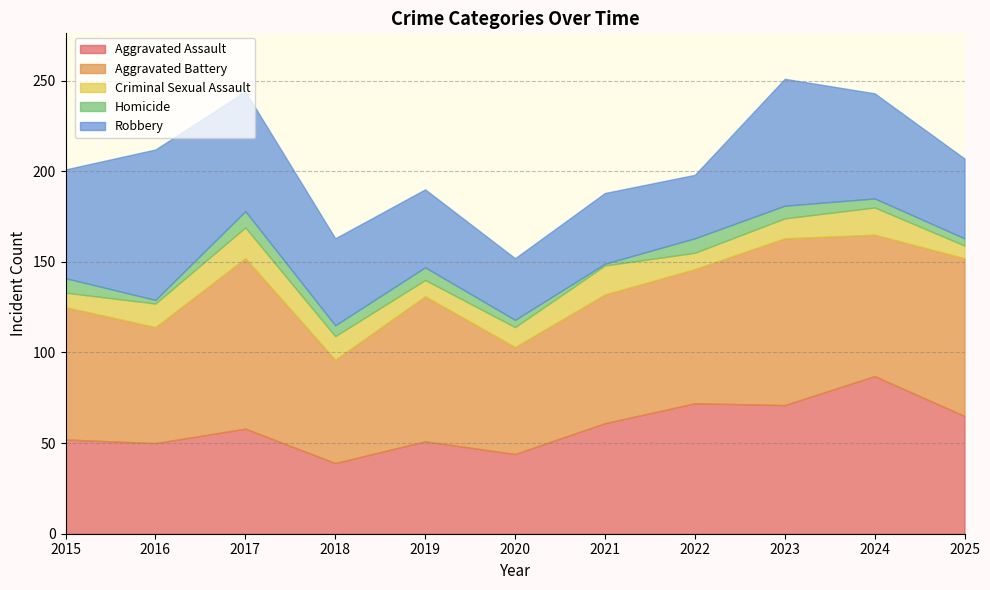

Is the value of Homicide at 2021 greater than the value of Robbery at 2021?

No